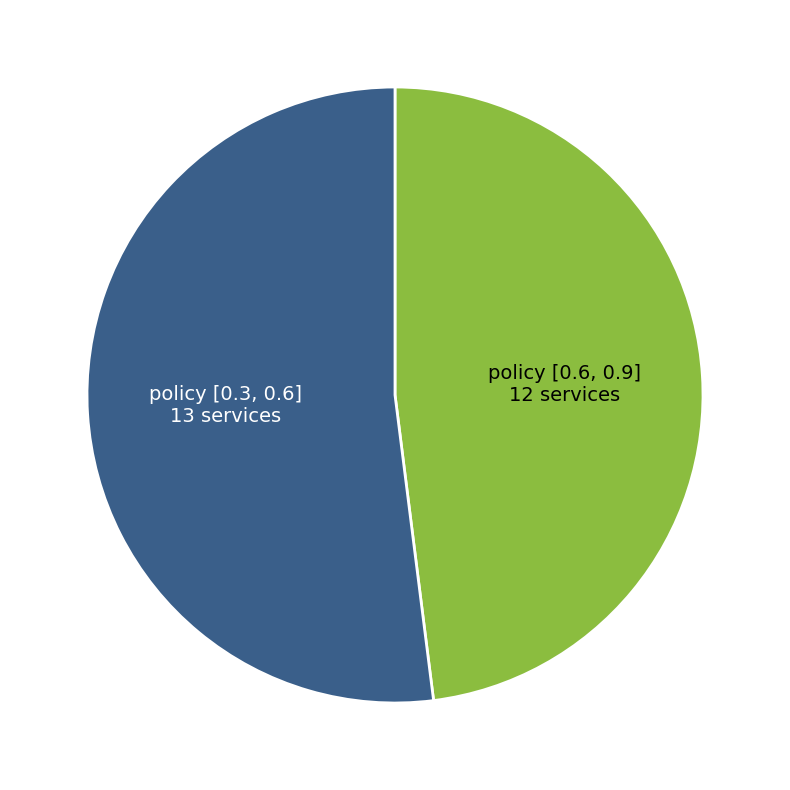

Is there any slice that represents more than half of the pie?

Yes